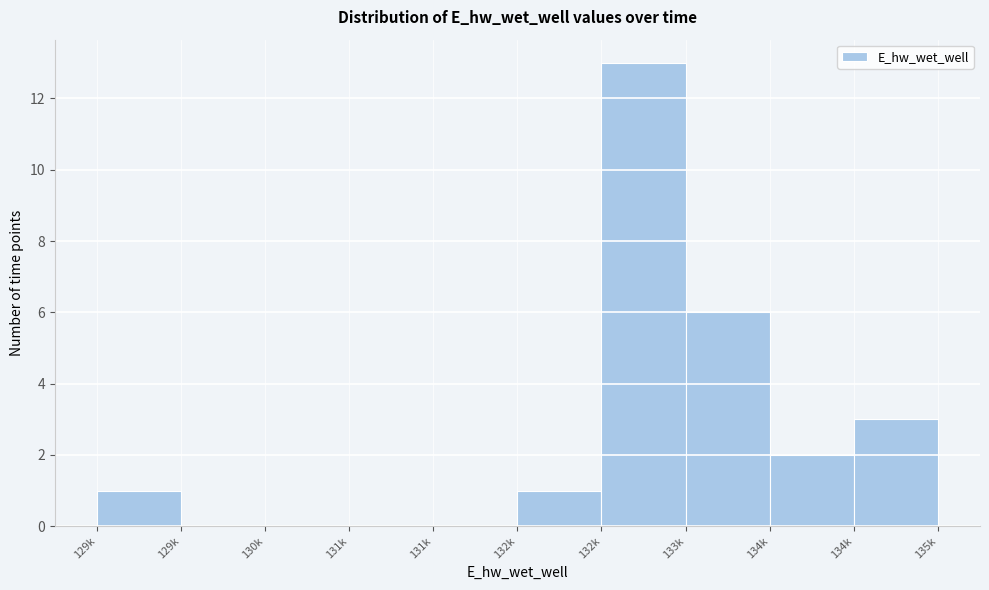

Count the number of data series in this chart.

1